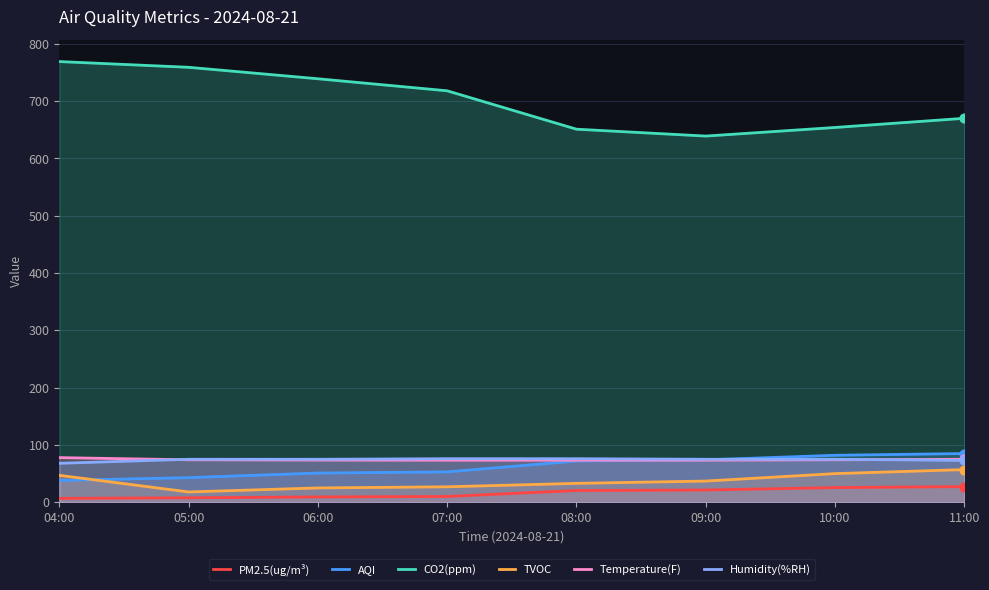

Is the value of TVOC at 06:00 greater than the value of Temperature(F) at 08:00?

No